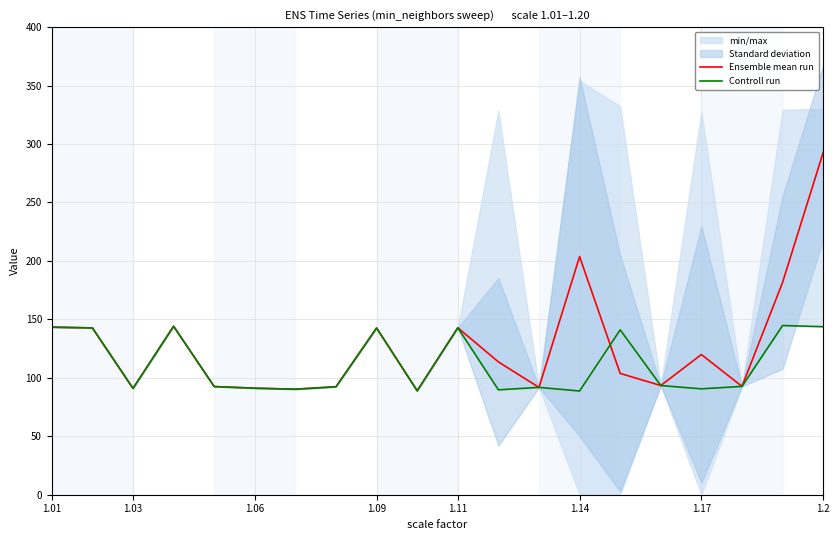

What is the difference between the second highest and minimum values in the Ensemble mean run series?

114.8